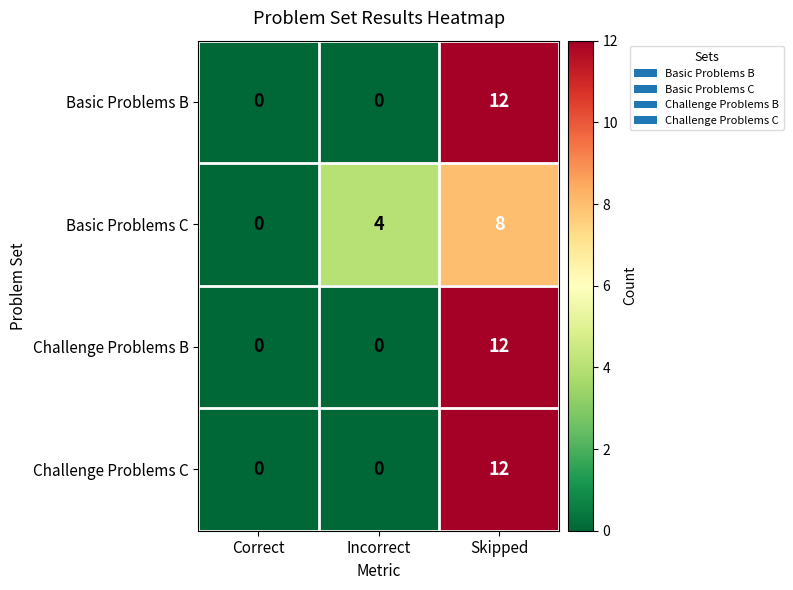

What is the maximum value for Basic Problems C?

8